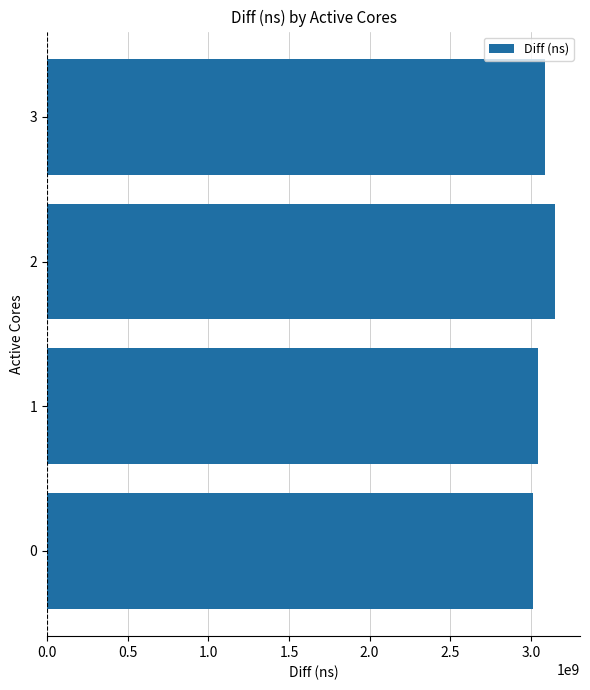

How many distinct data groups are displayed?

1